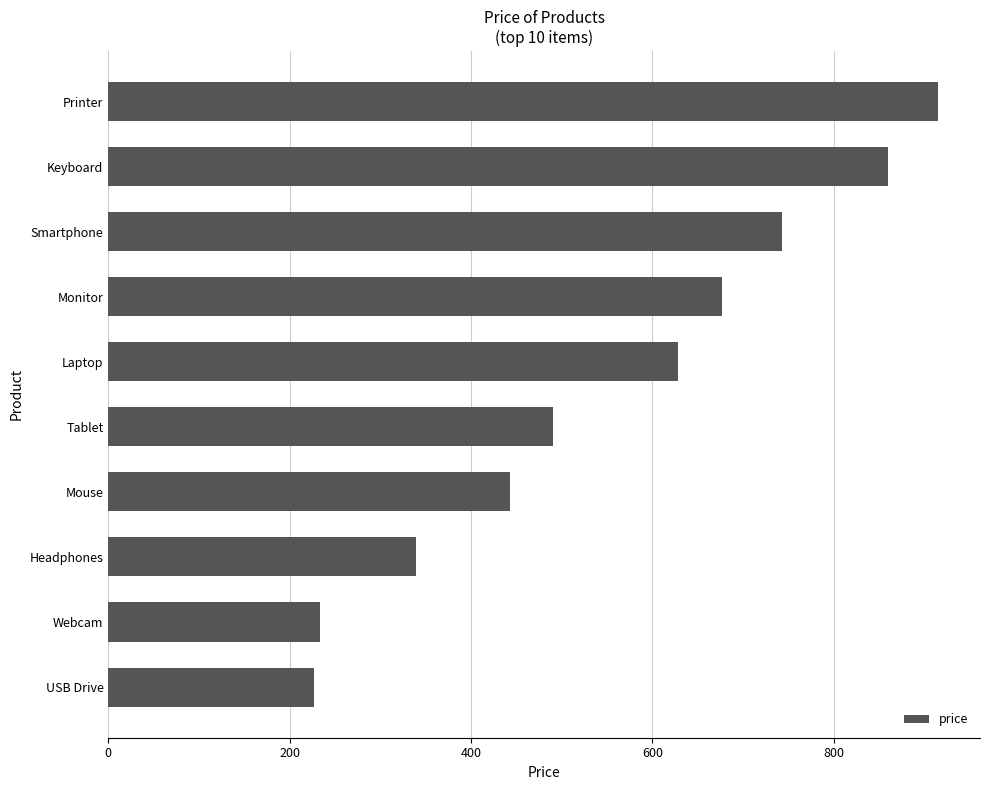

Reading bottom to top, what are all the values shown in this chart?

226.7	233.3	339.3	443.5	490.0	628.2	677.3	743.2	860.1	915.7